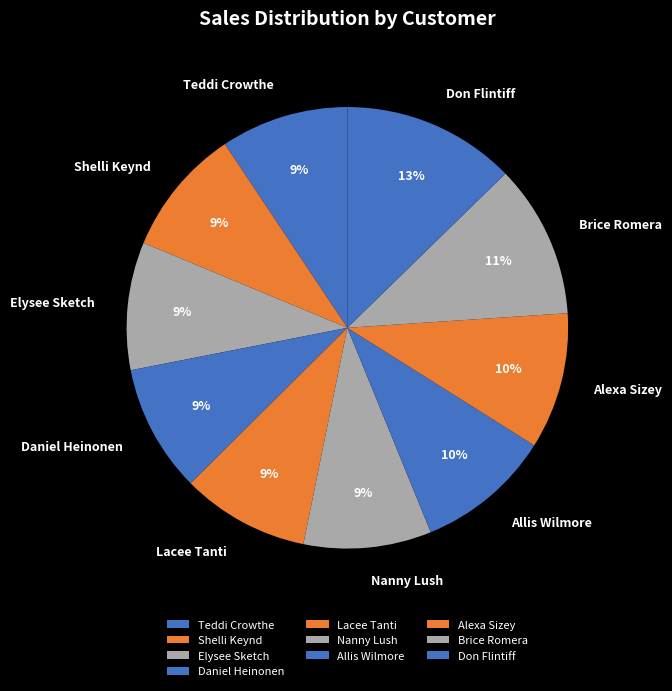

Does any single category account for the majority?

No